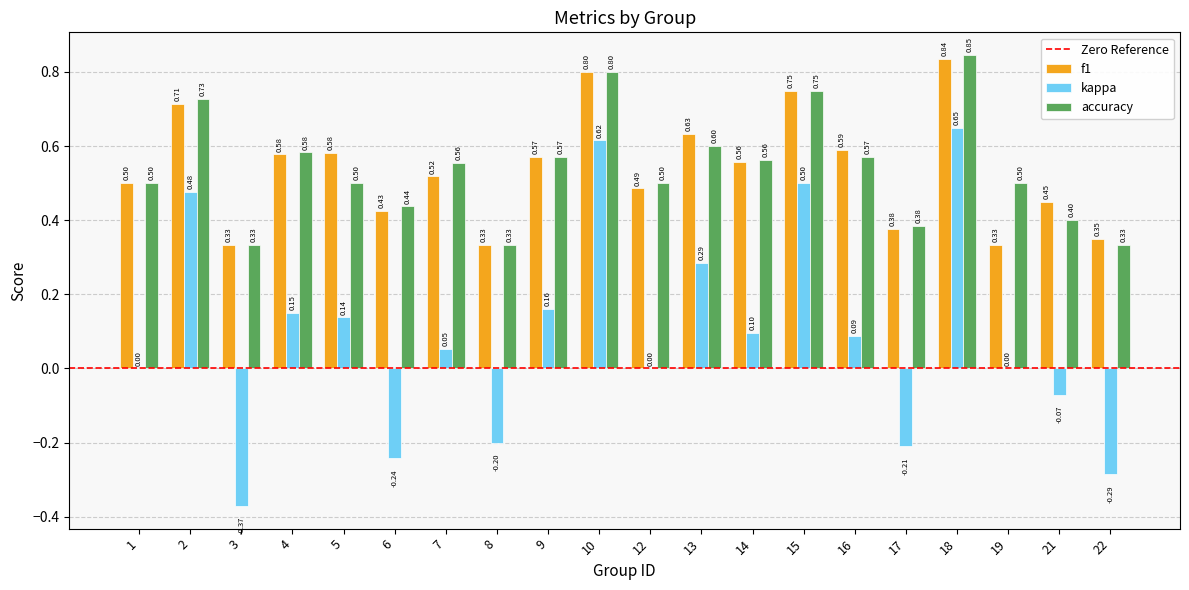

What is the total value across all series at 16?

1.2